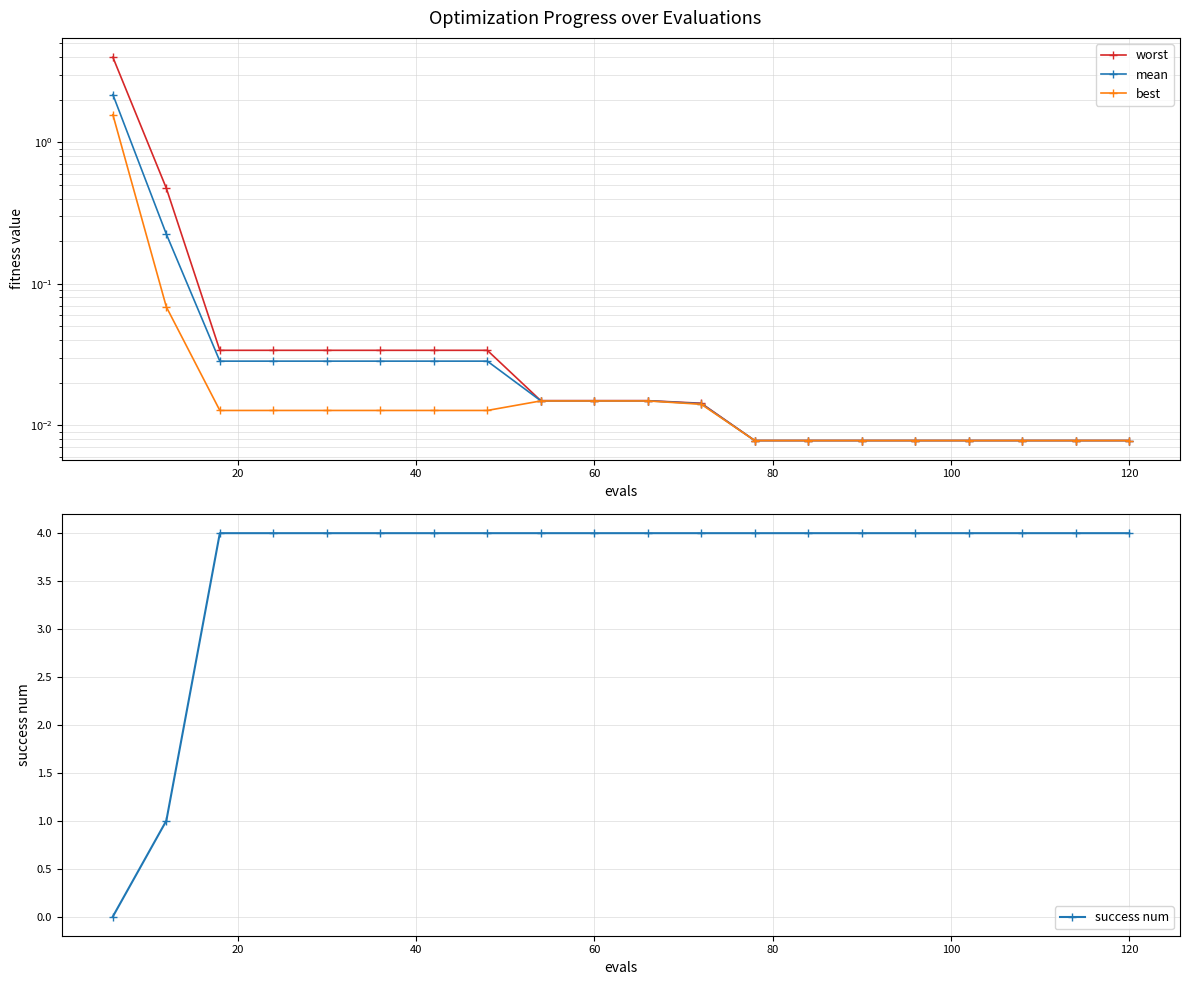

What are all the series names shown in the legend?

worst, mean, best, success num